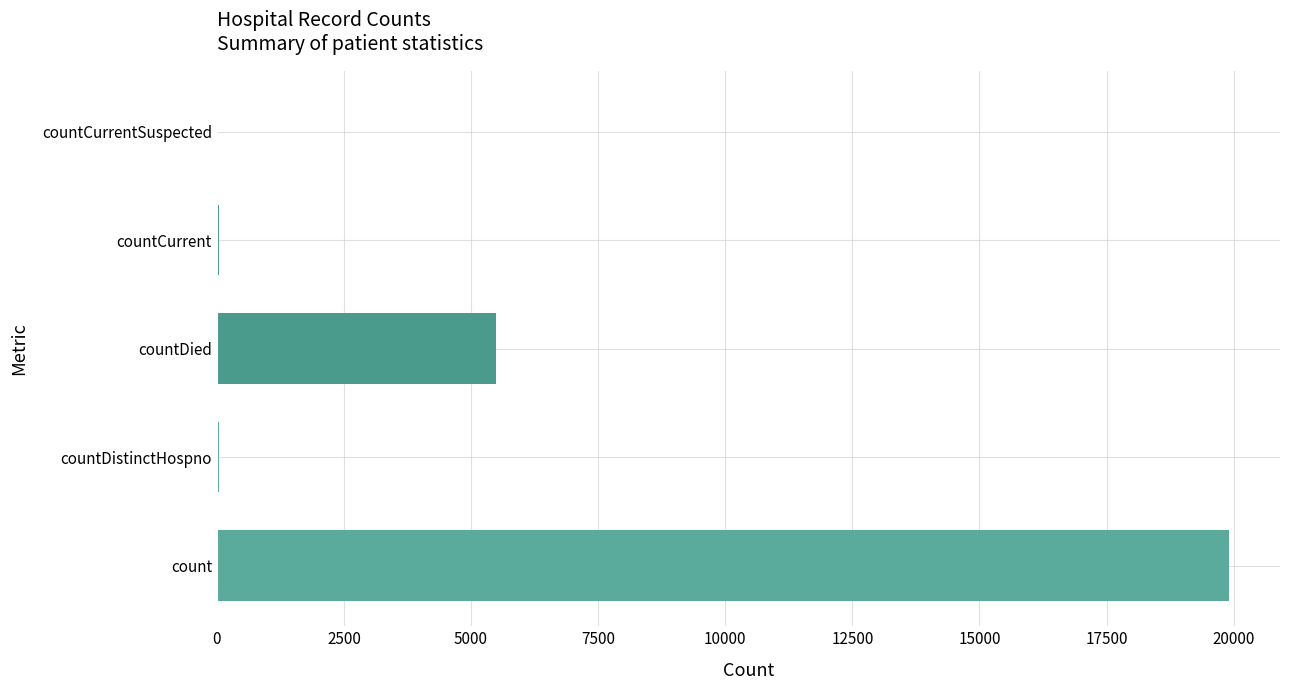

How many distinct data groups are displayed?

1